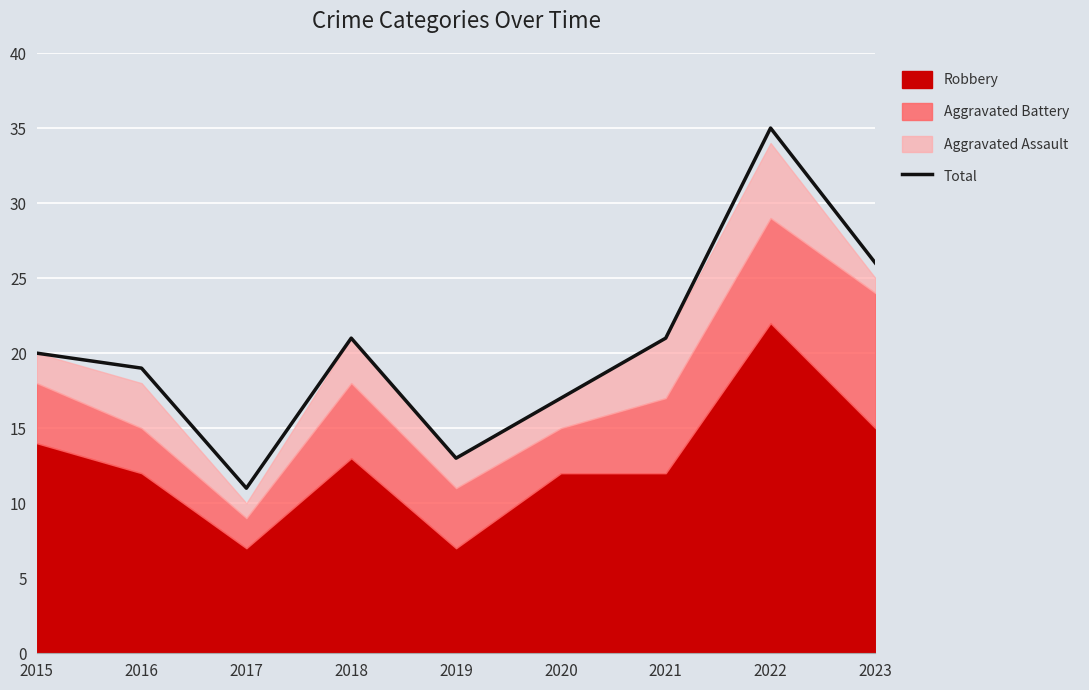

How many categories are shown in the chart?

9